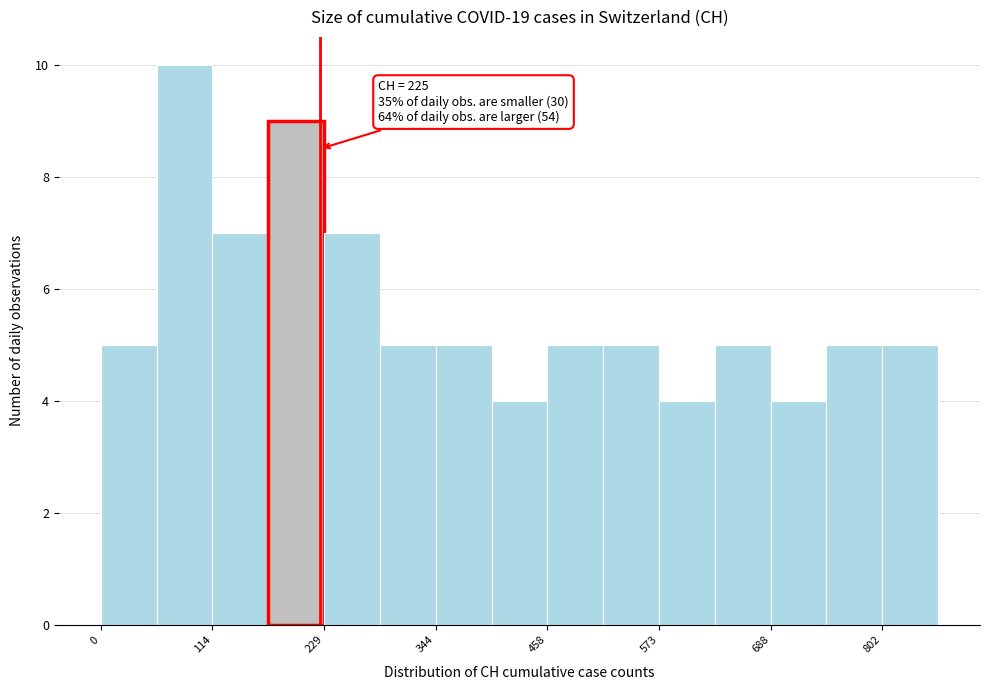

Around what value on the x-axis is the tallest bar? Give the approximate position of its centre, as read against the axis.

80